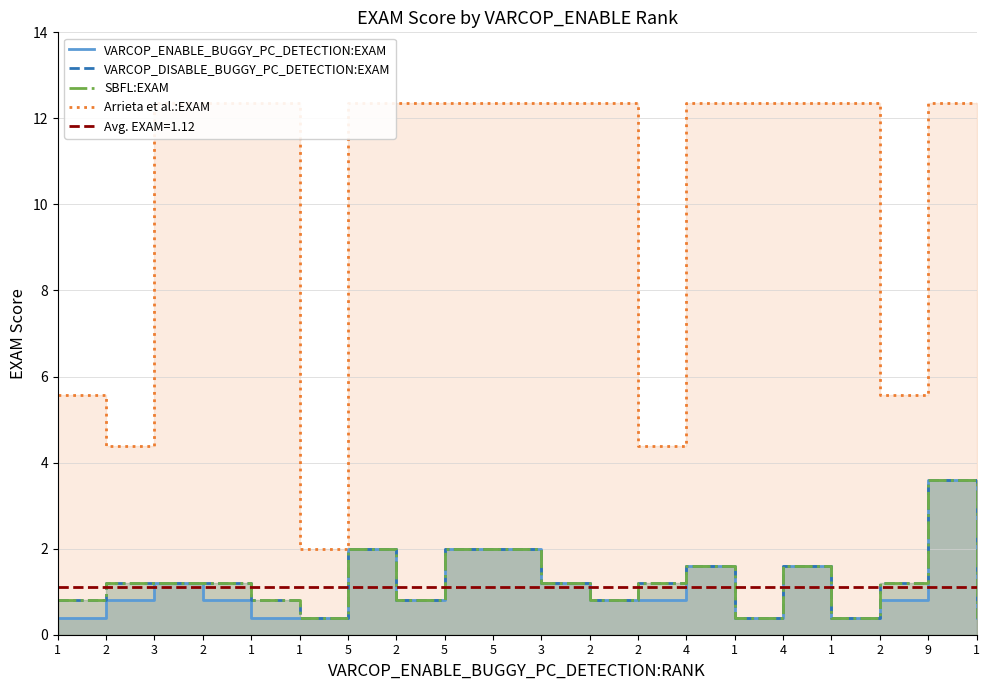

Which series has the largest total across all categories?

Arrieta et al.:EXAM